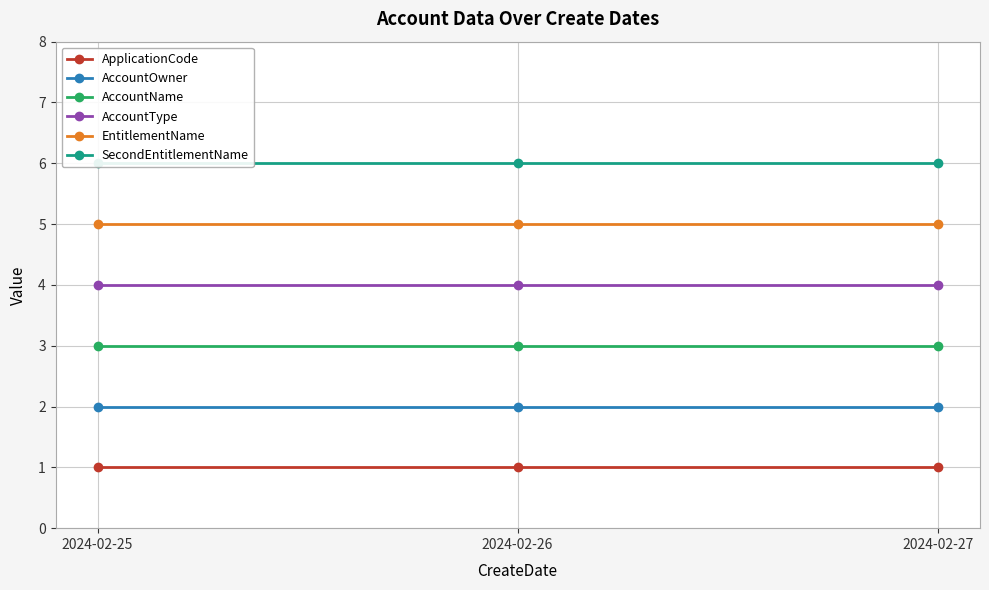

What is the sum of the EntitlementName values at 2024-02-26 and 2024-02-27?

10